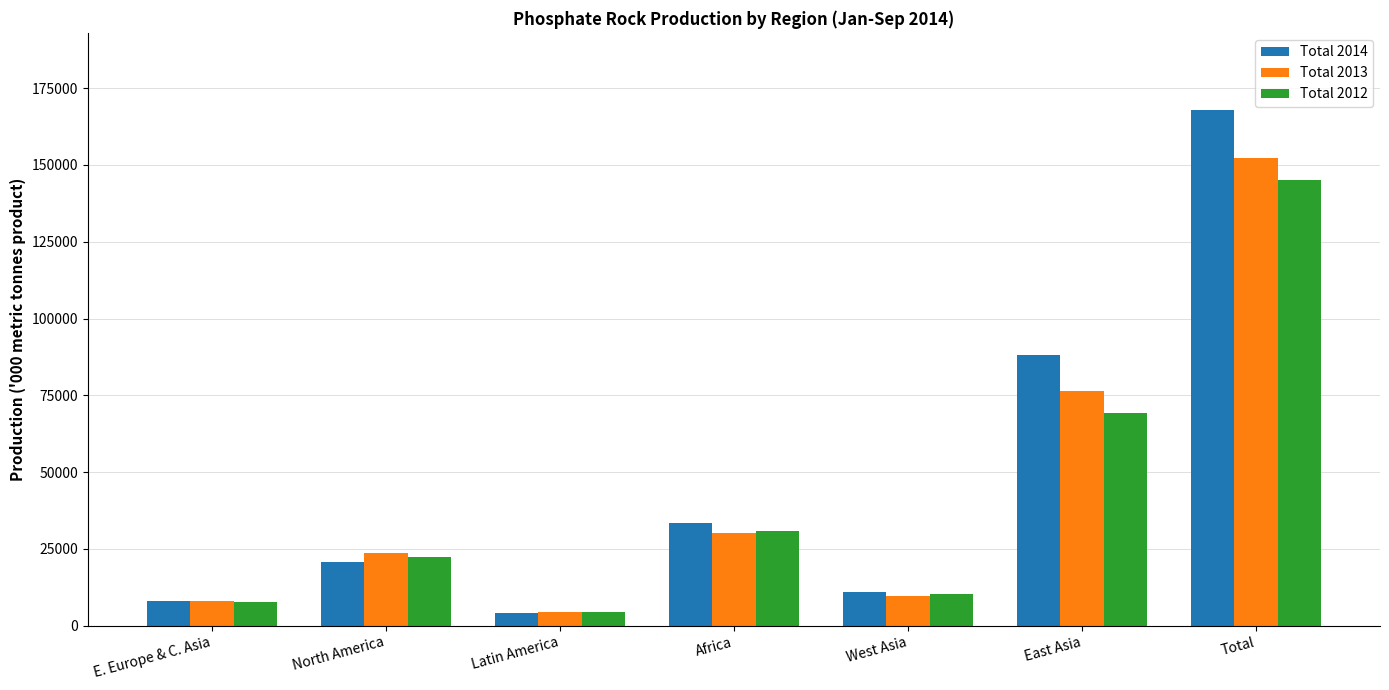

At which label does Total 2012 first exceed 22480?

North America